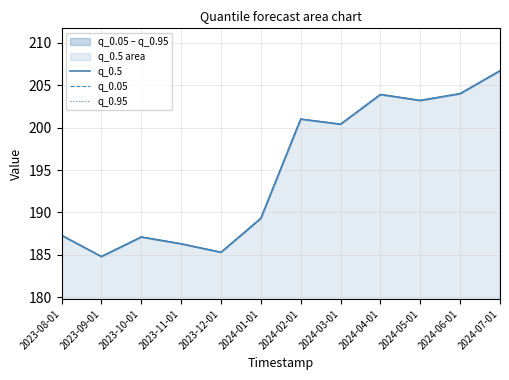

At which category does the chart reach its minimum across all series?

2023-09-01